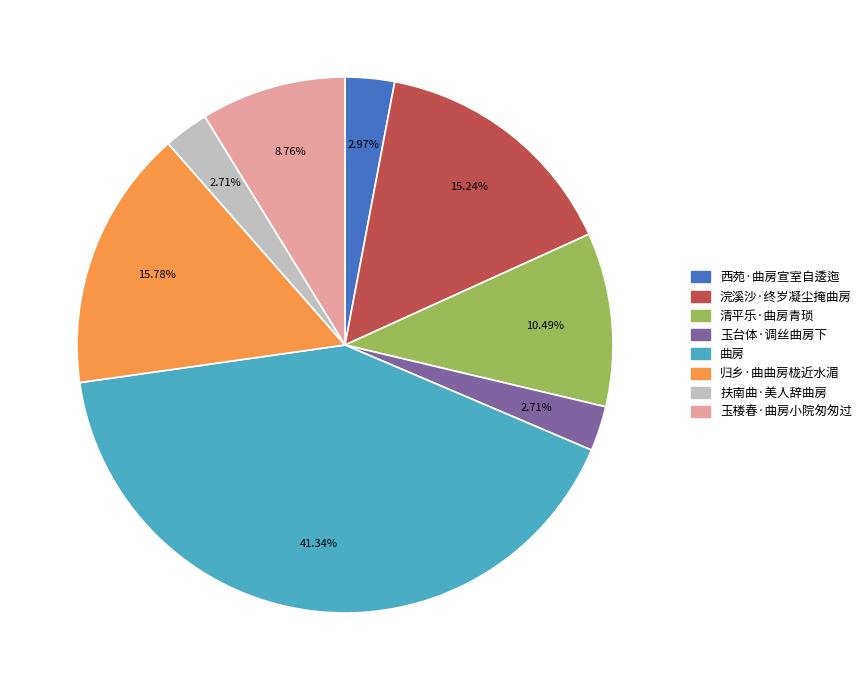

What percentage do 清平乐·曲房青琐 and 玉楼春·曲房小院匆匆过 together represent?

19.2%